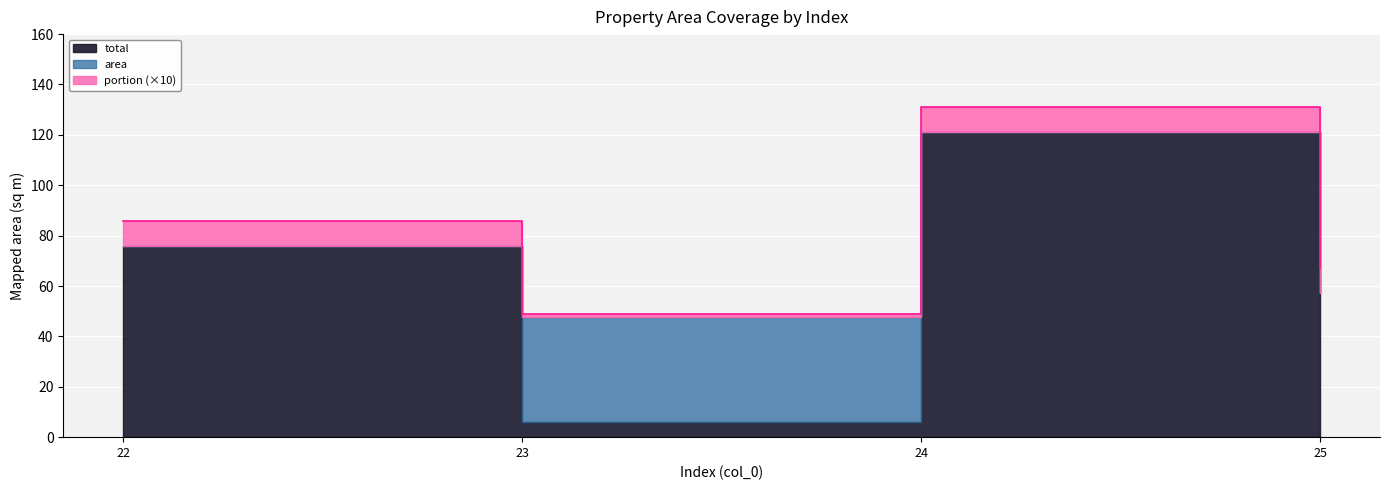

True or false: total and portion intersect in this chart.

False